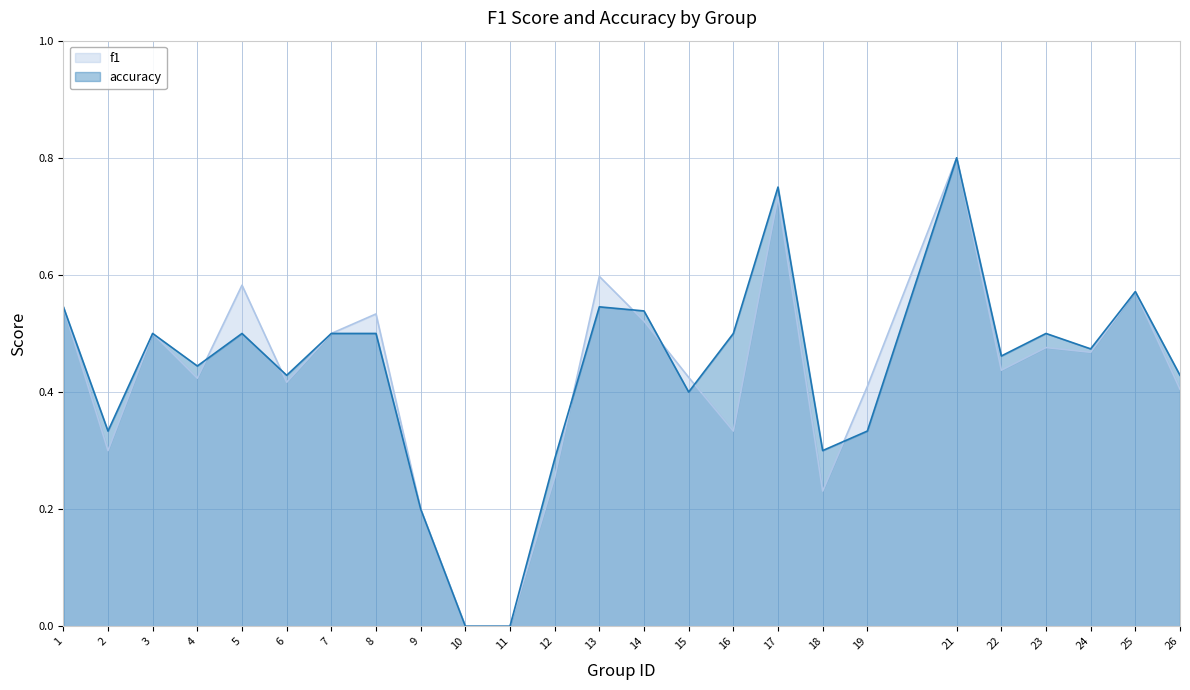

At which category is the sum across all series the highest?

21